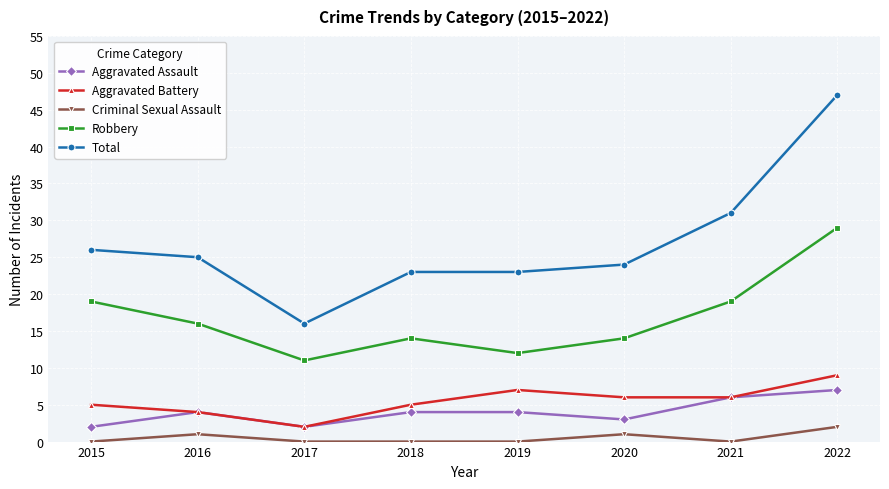

What is the difference between the maximum and second lowest values in the Criminal Sexual Assault series?

2